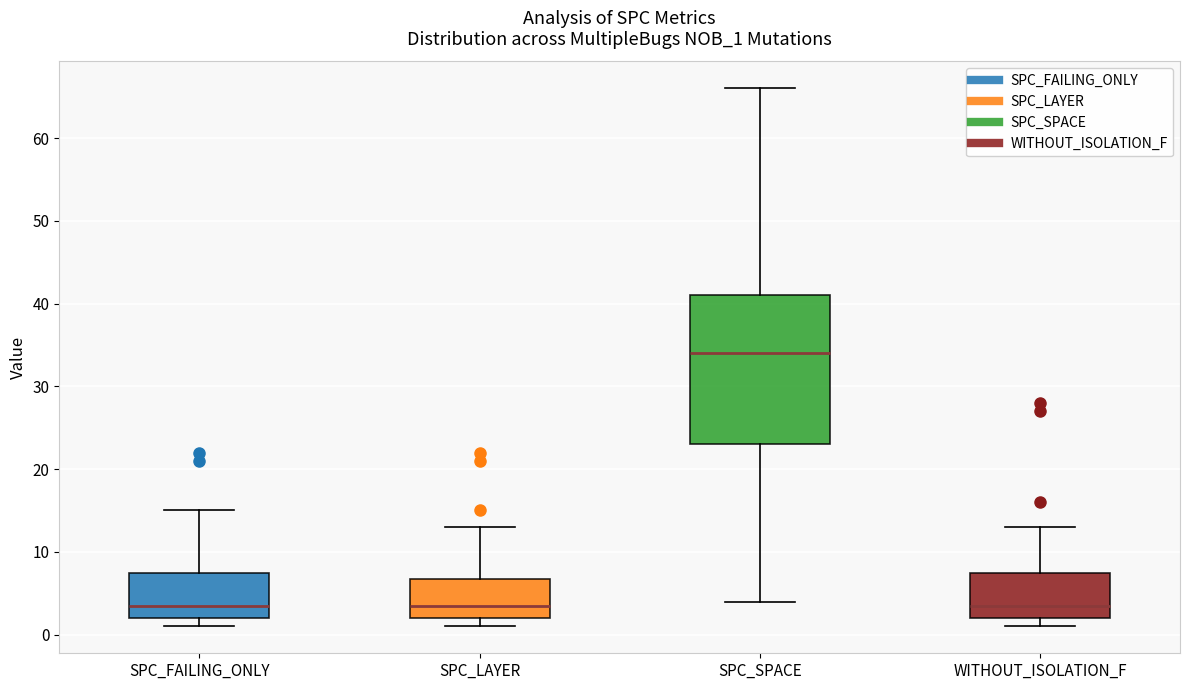

Reading left to right, read every box against the y-axis: the position of its median line, the range the box covers, and the ends of its whiskers. The values are not printed on the chart, so give them approximately, as read against the axis.

SPC_FAILING_ONLY: median 4, box 2 to 8, whiskers 1 to 15
SPC_LAYER: median 4, box 2 to 7, whiskers 1 to 13
SPC_SPACE: median 34, box 23 to 41, whiskers 4 to 66
WITHOUT_ISOLATION_F: median 4, box 2 to 8, whiskers 1 to 13